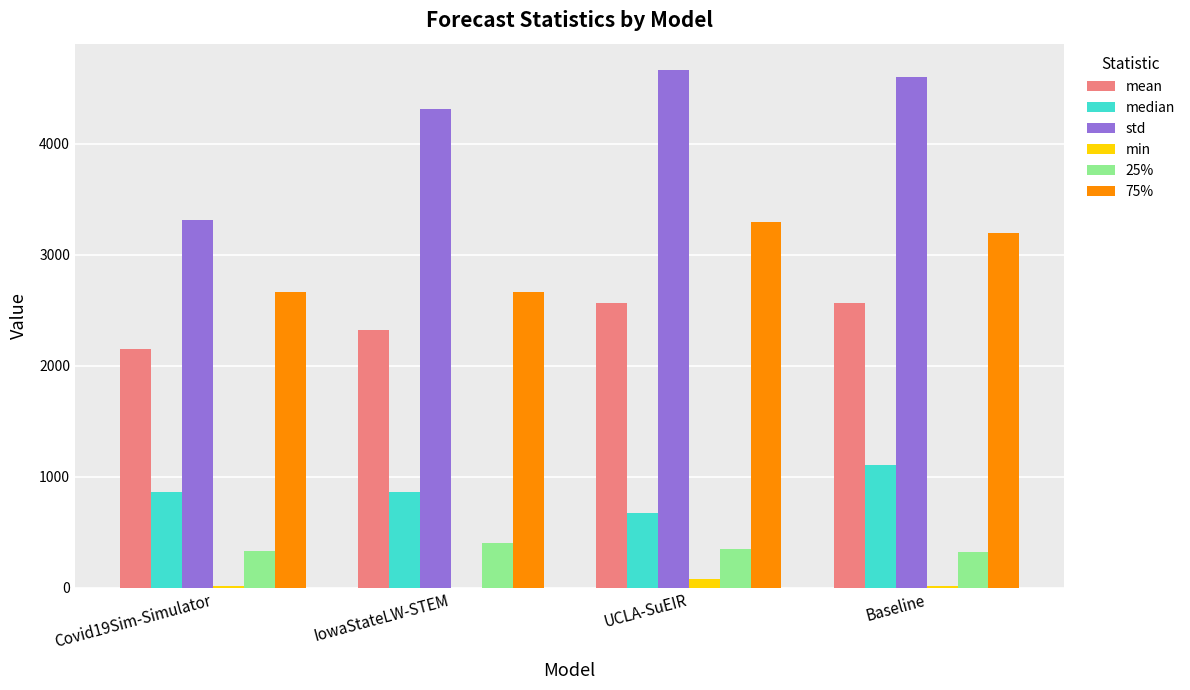

What is the highest value of the std series?

4669.6